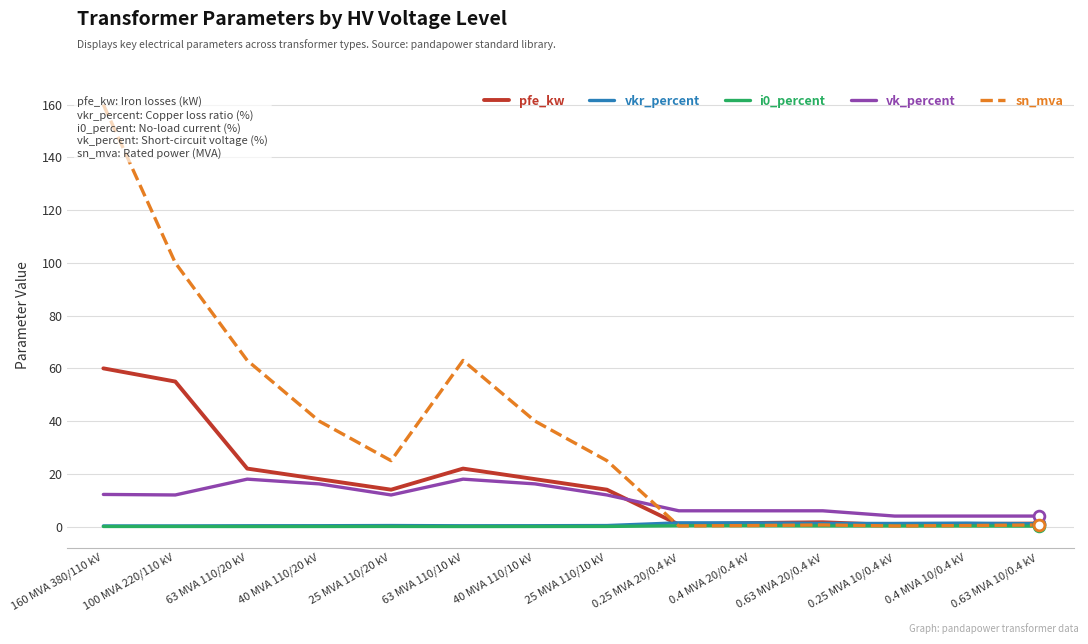

Which series has the largest total across all categories?

sn_mva